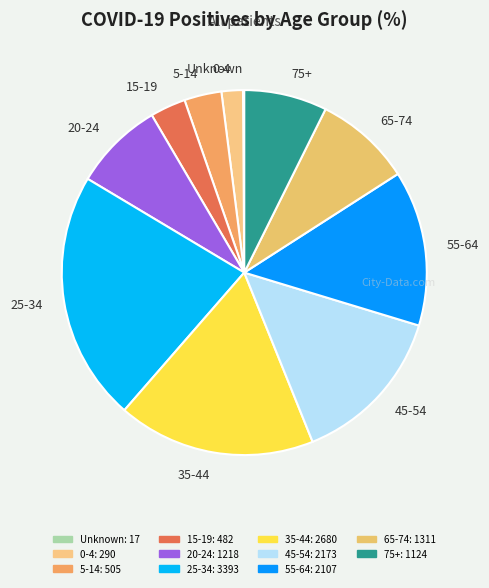

Approximately how many times larger is the value at 25-34 compared to 45-54?

1.6